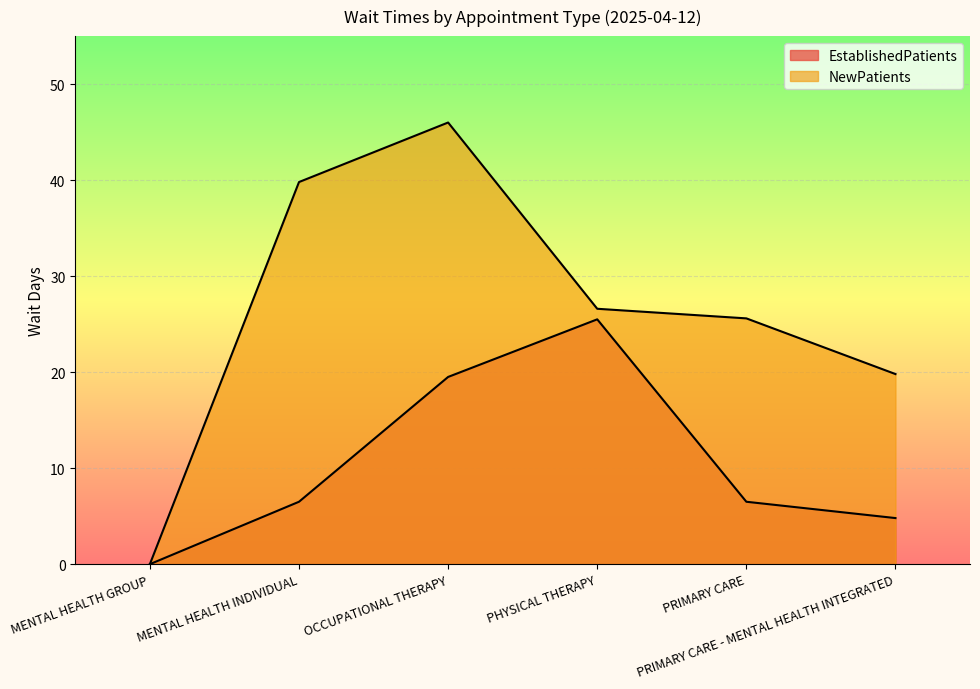

True or false: EstablishedPatients has more than 2 points higher than both neighbors.

False